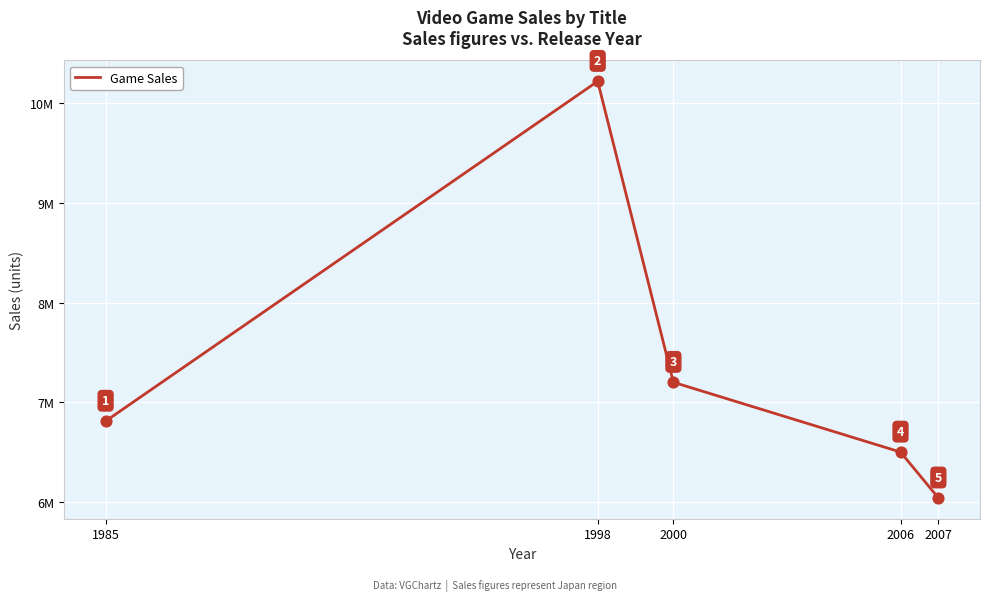

What is the change in value from 1998 to 2007?

-4180000